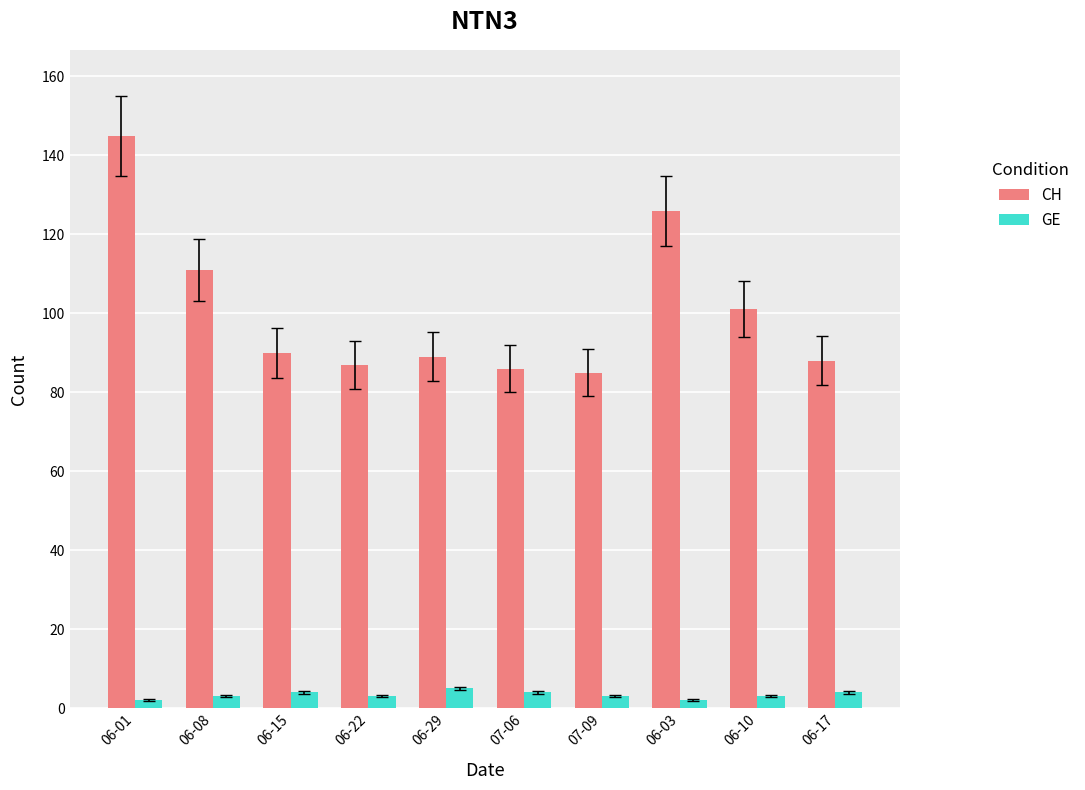

Count the number of data series in this chart.

2